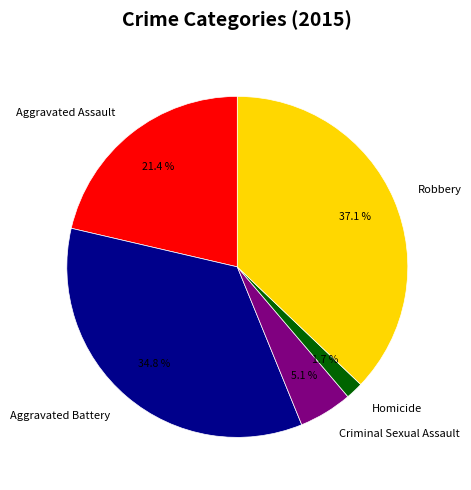

Count the number of slices in the pie.

5